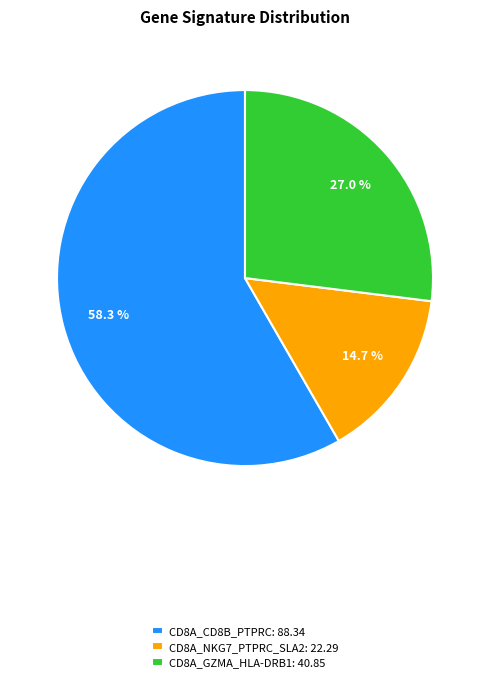

Does CD8A_NKG7_PTPRC_SLA2: 22.29 account for over 50% of the chart?

No